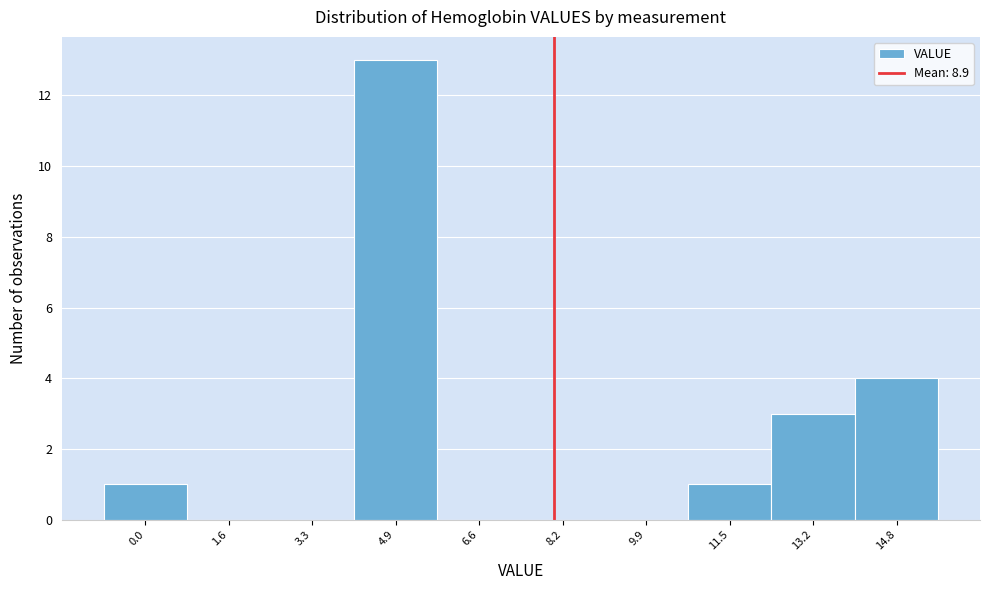

Reading right to left, what are all the values shown in this chart?

14.8=4	13.2=3	11.5=1	9.9=0	8.2=0	6.6=0	4.9=13	3.3=0	1.6=0	0.0=1